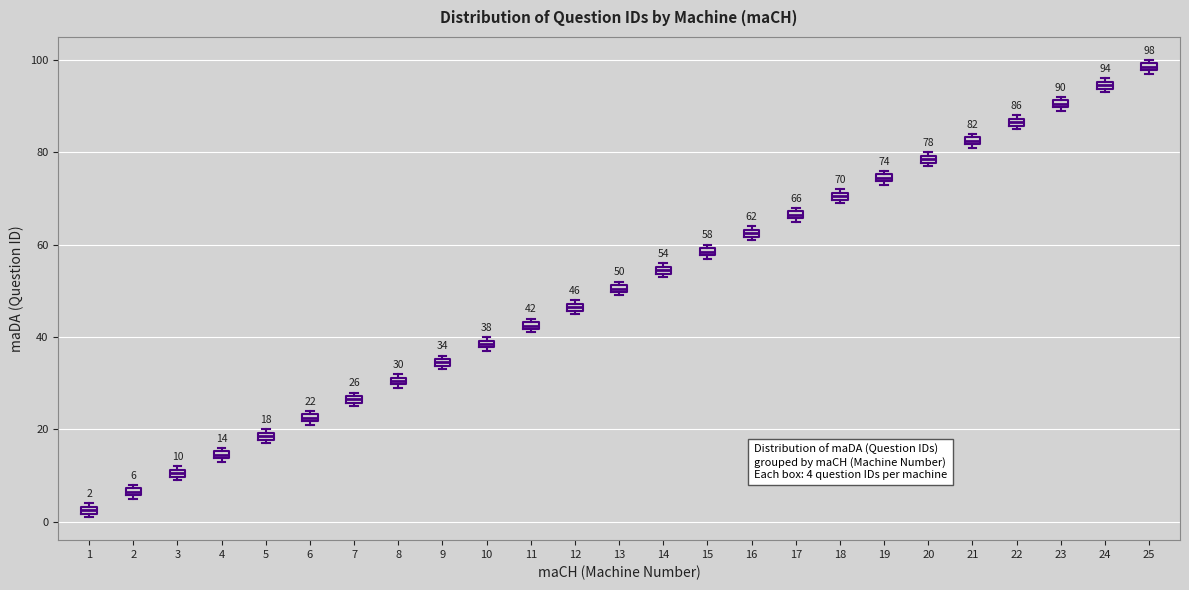

Which box's median line is the highest?

25